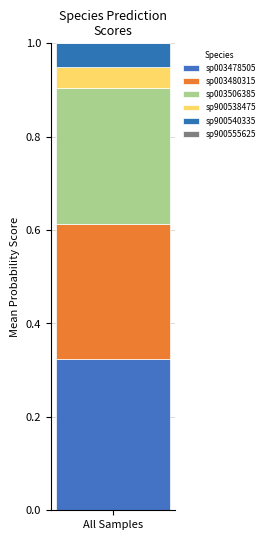

Count the number of data series in this chart.

6